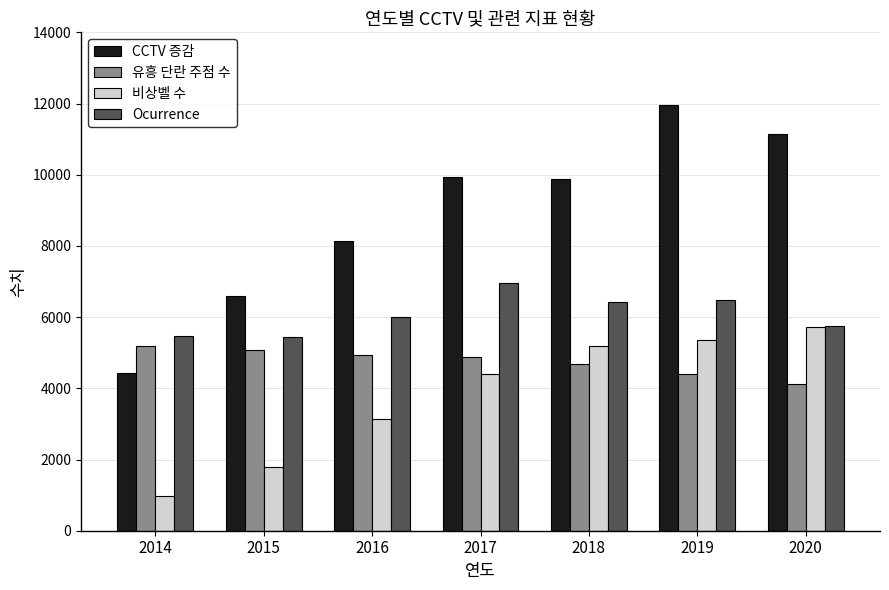

At which category is the sum across all series the highest?

2019